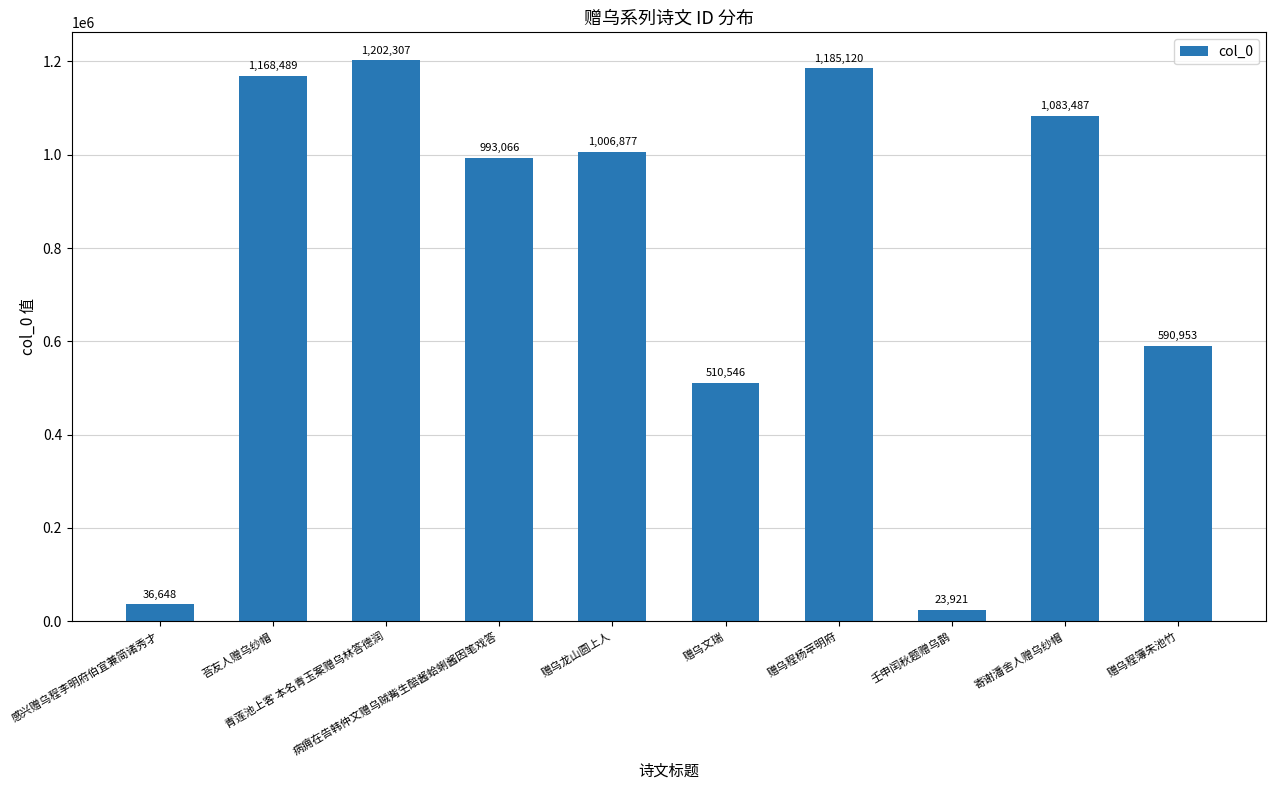

Reading left to right, list all the values displayed in this chart.

36648	1168489	1202307	993066	1006877	510546	1185120	23921	1083487	590953